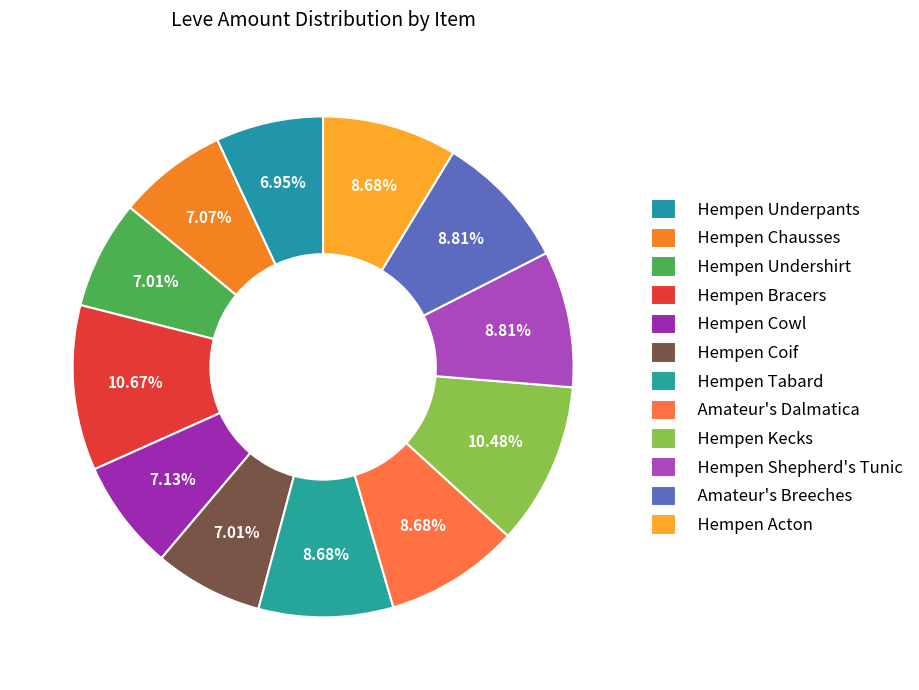

Does any single category account for the majority?

No